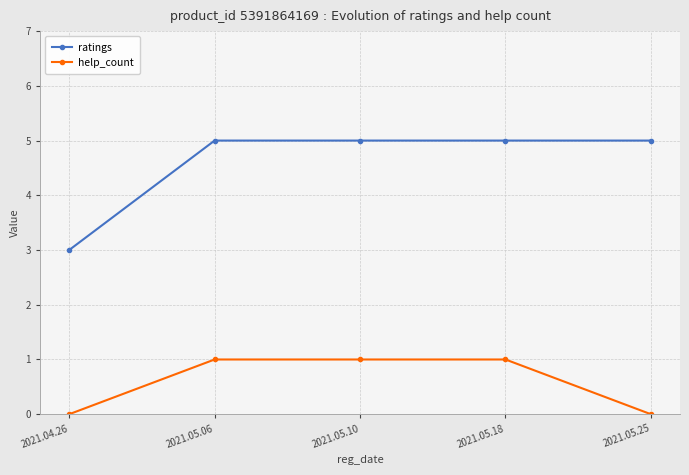

At 2021.05.10, list the series in order from largest to smallest.

ratings, help_count